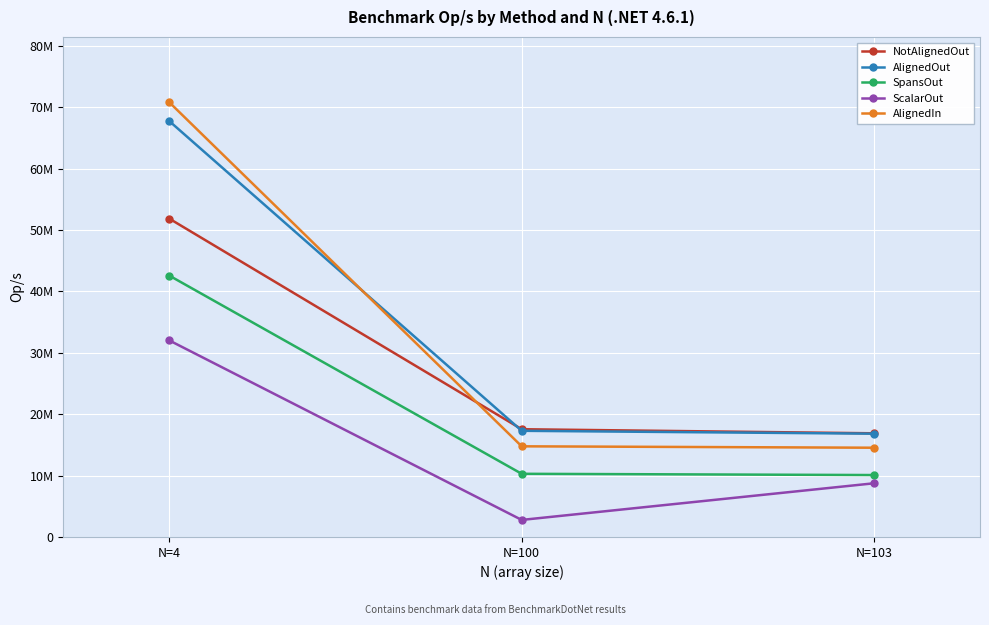

The NotAlignedOut series shows 27597616.2 at N=100. True or false?

False